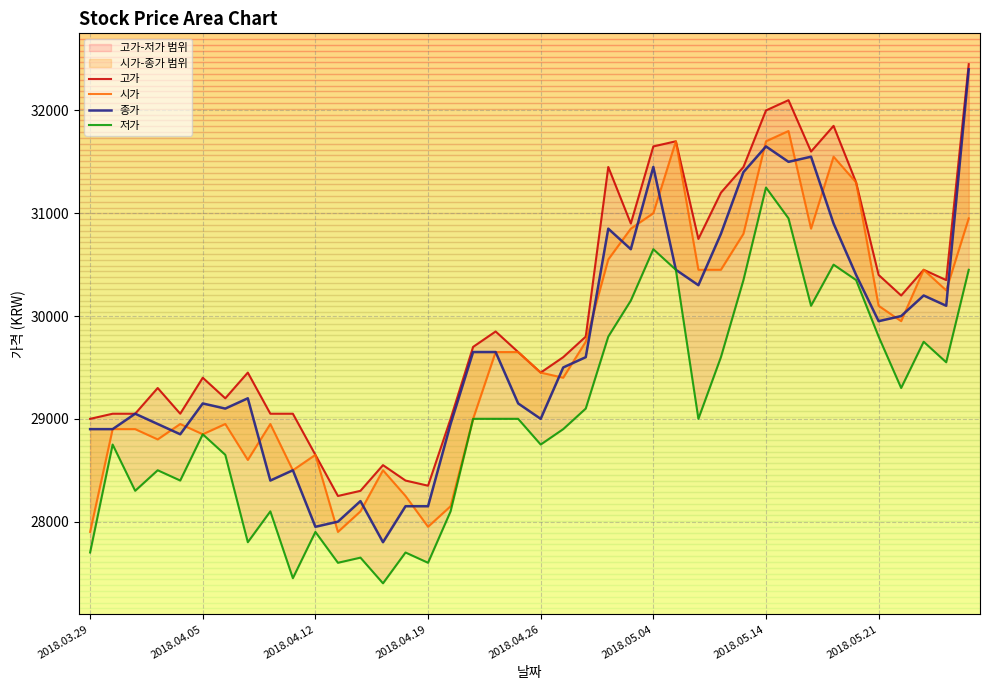

What are all the series names shown in the legend?

고가, 시가, 종가, 저가